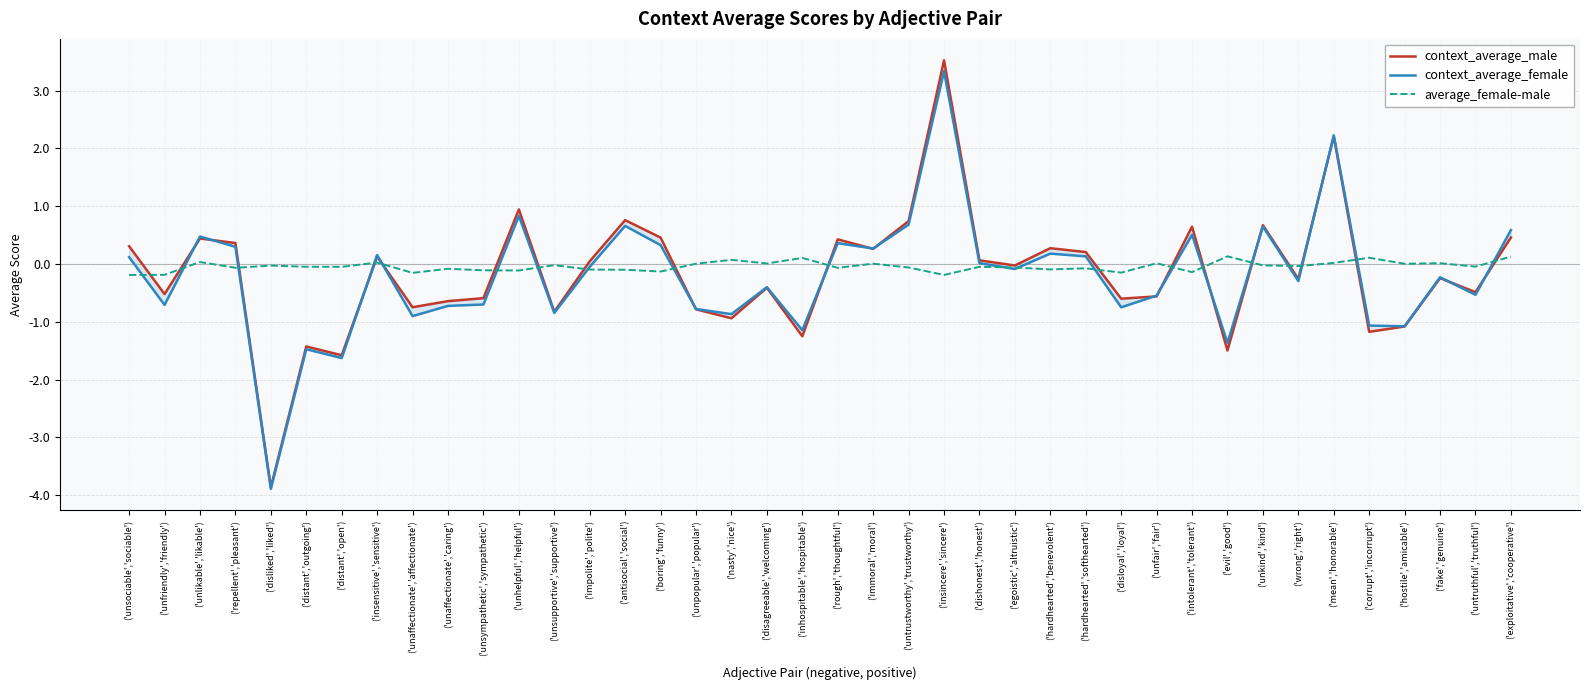

At which category is the sum across all series the highest?

('insincere','sincere')